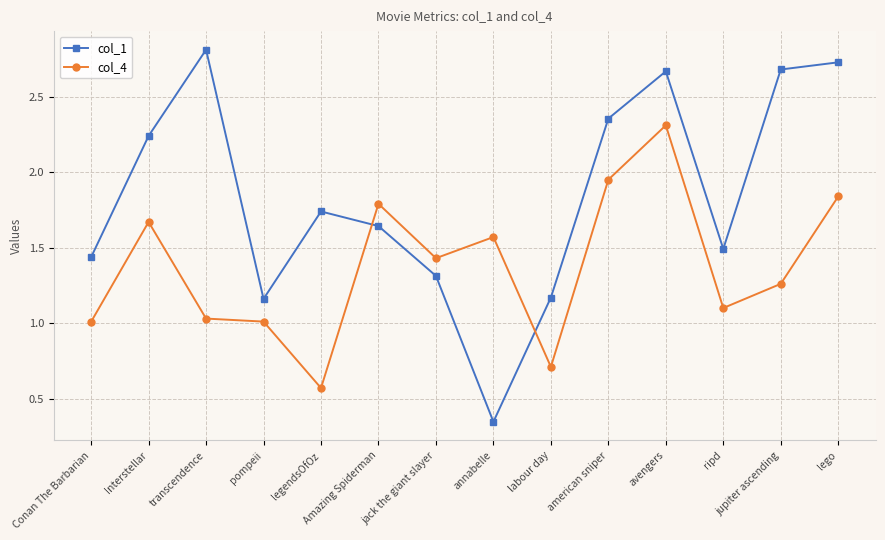

The value of col_4 at avengers is 2.3. True or false?

True